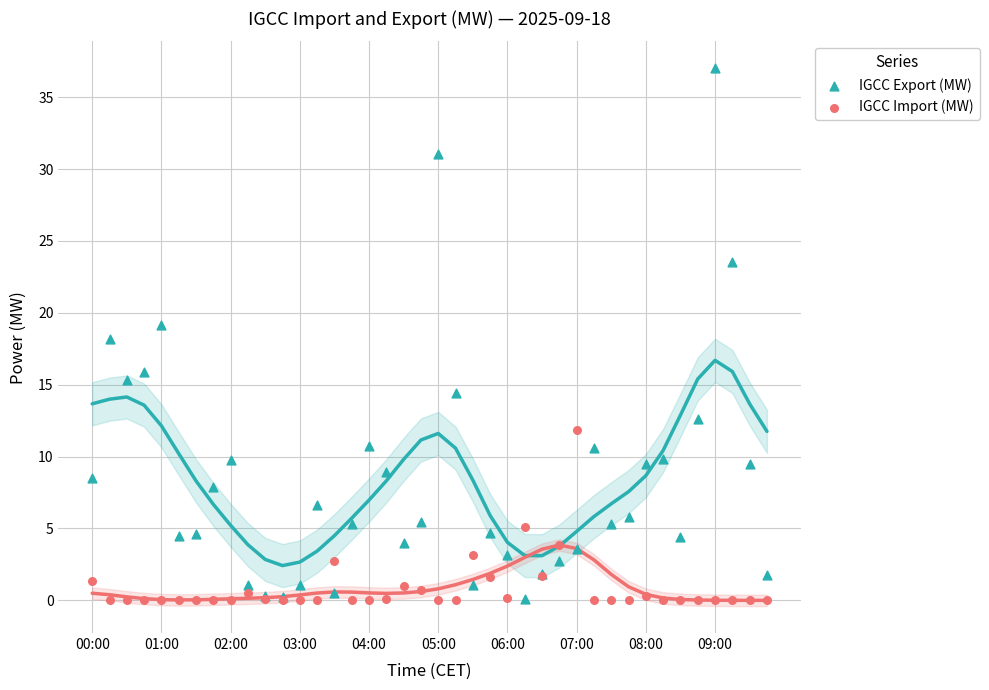

Which series has the largest Y range (max minus min)?

IGCC Export (MW)